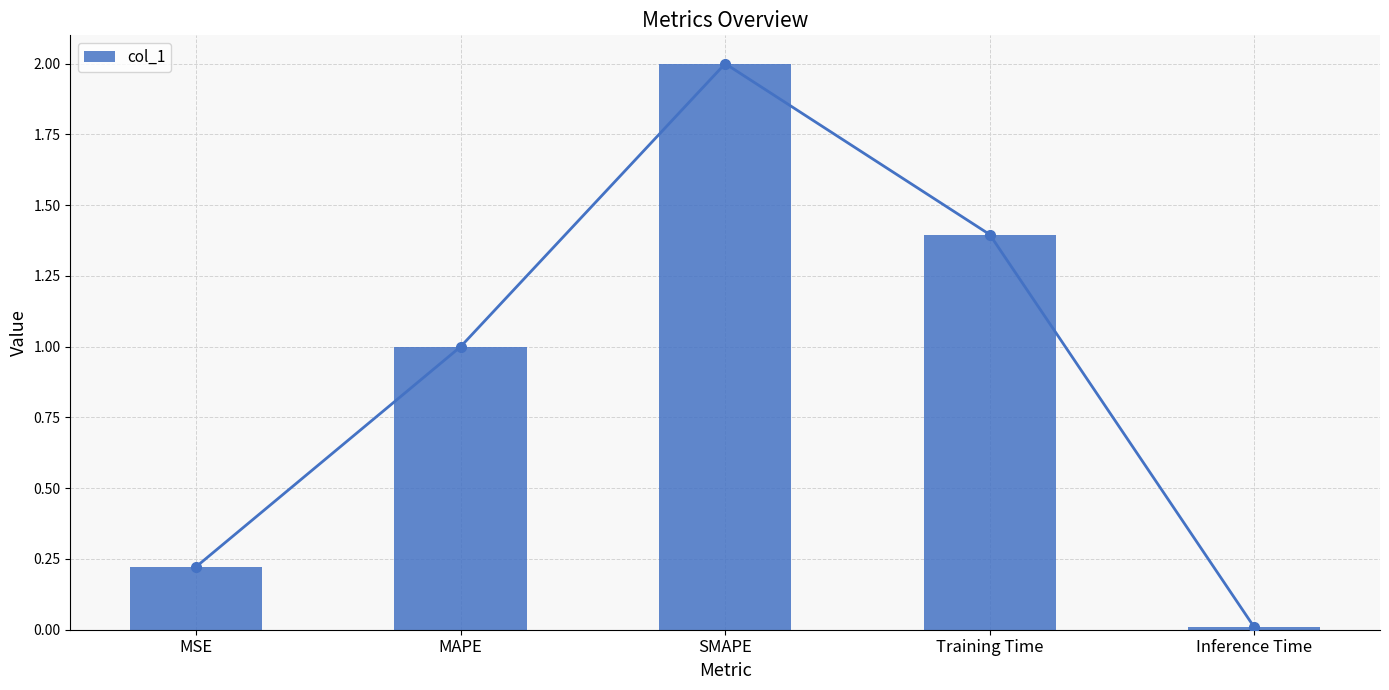

What is the sum of all values?

4.6